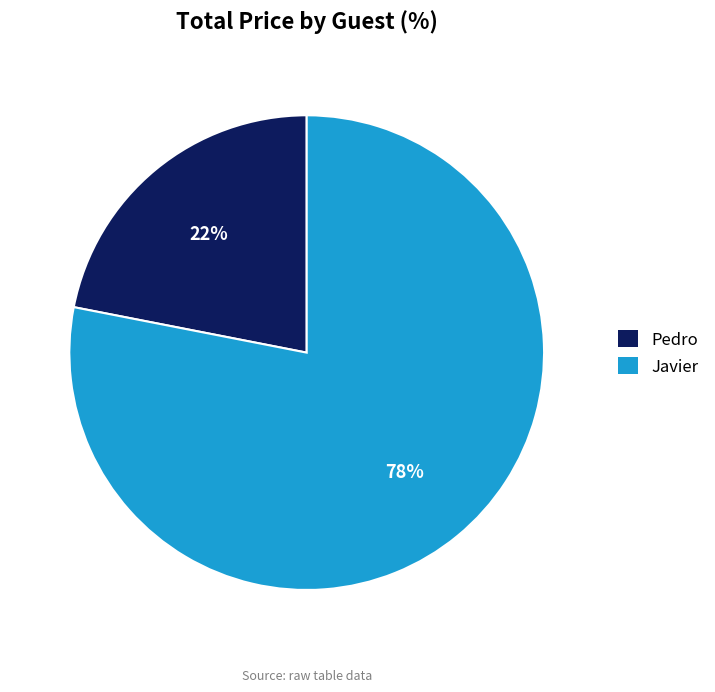

What percentage is the Pedro slice, to the nearest percent?

22%